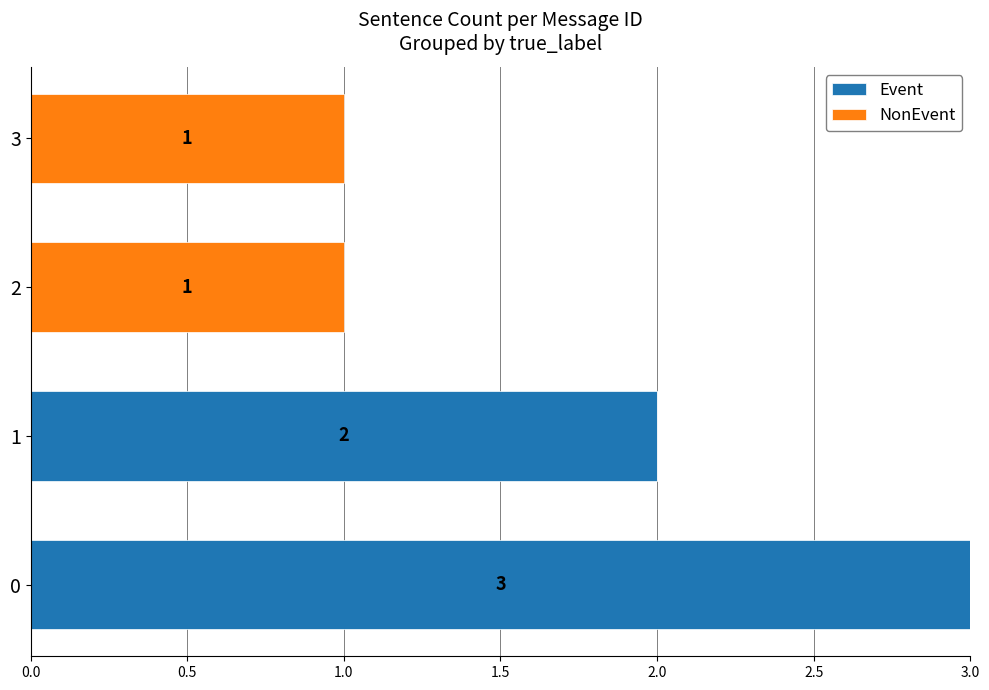

The value of Event at 1 is 2. True or false?

True